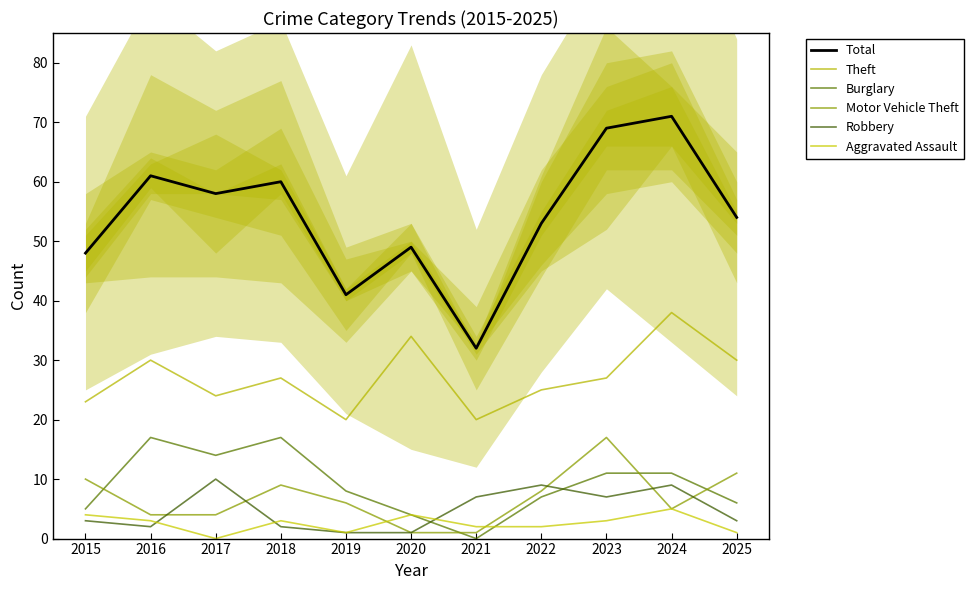

Reading right to left, extract all data points from this chart.

Total: 54	71	69	53	32	49	41	60	58	61	48
Theft: 30	38	27	25	20	34	20	27	24	30	23
Burglary: 6	11	11	7	0	4	8	17	14	17	5
Motor Vehicle Theft: 11	5	17	8	1	1	6	9	4	4	10
Robbery: 3	9	7	9	7	1	1	2	10	2	3
Aggravated Assault: 1	5	3	2	2	4	1	3	0	3	4